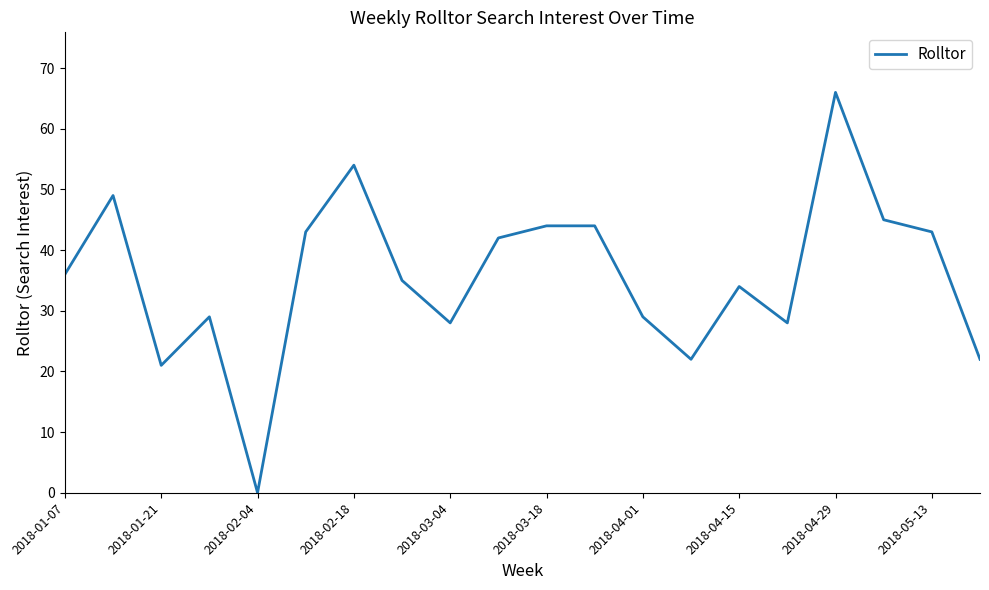

What is the difference between the maximum and minimum values?

66